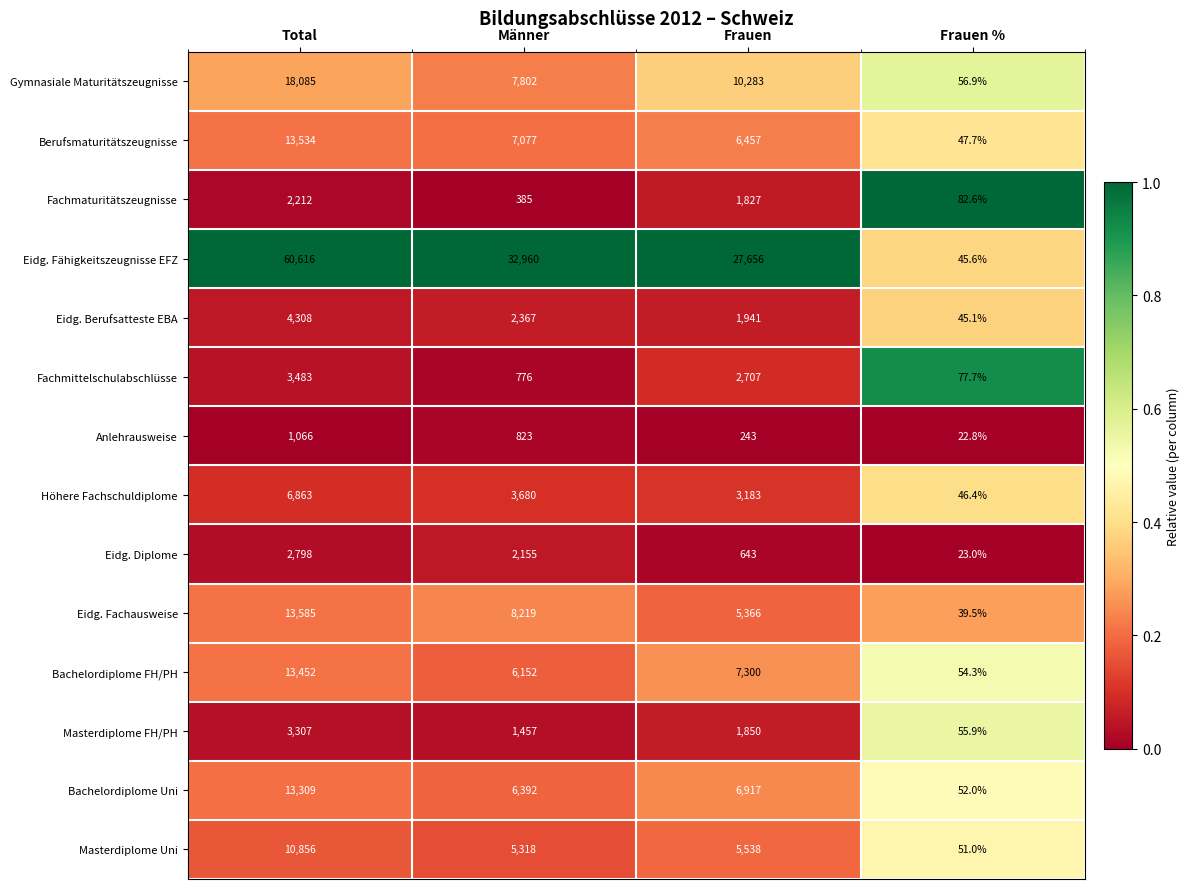

The value of Bachelordiplome FH/PH at Total is 13452.0. True or false?

True